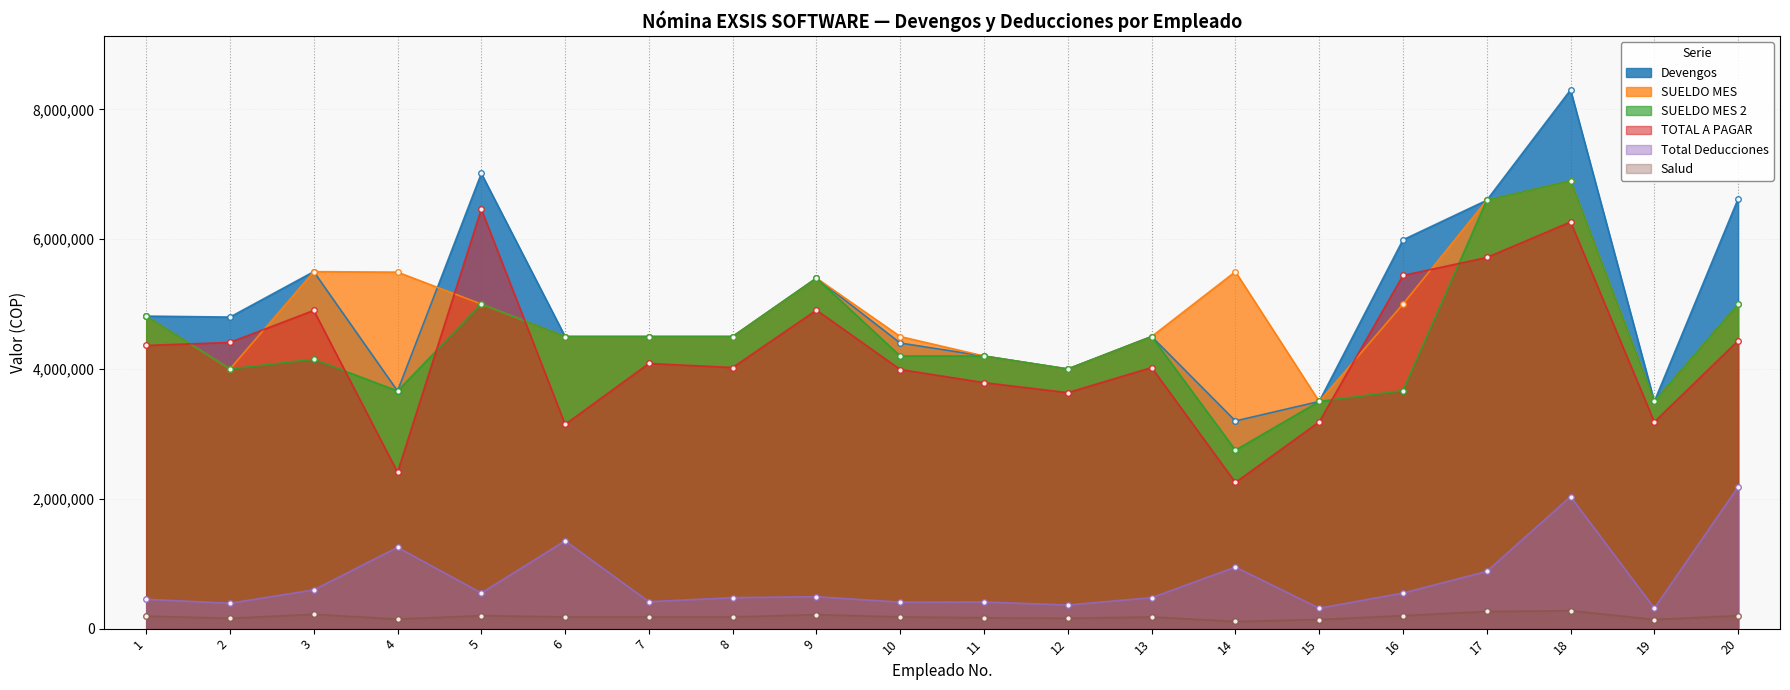

At which label does Salud first exceed 180000?

1